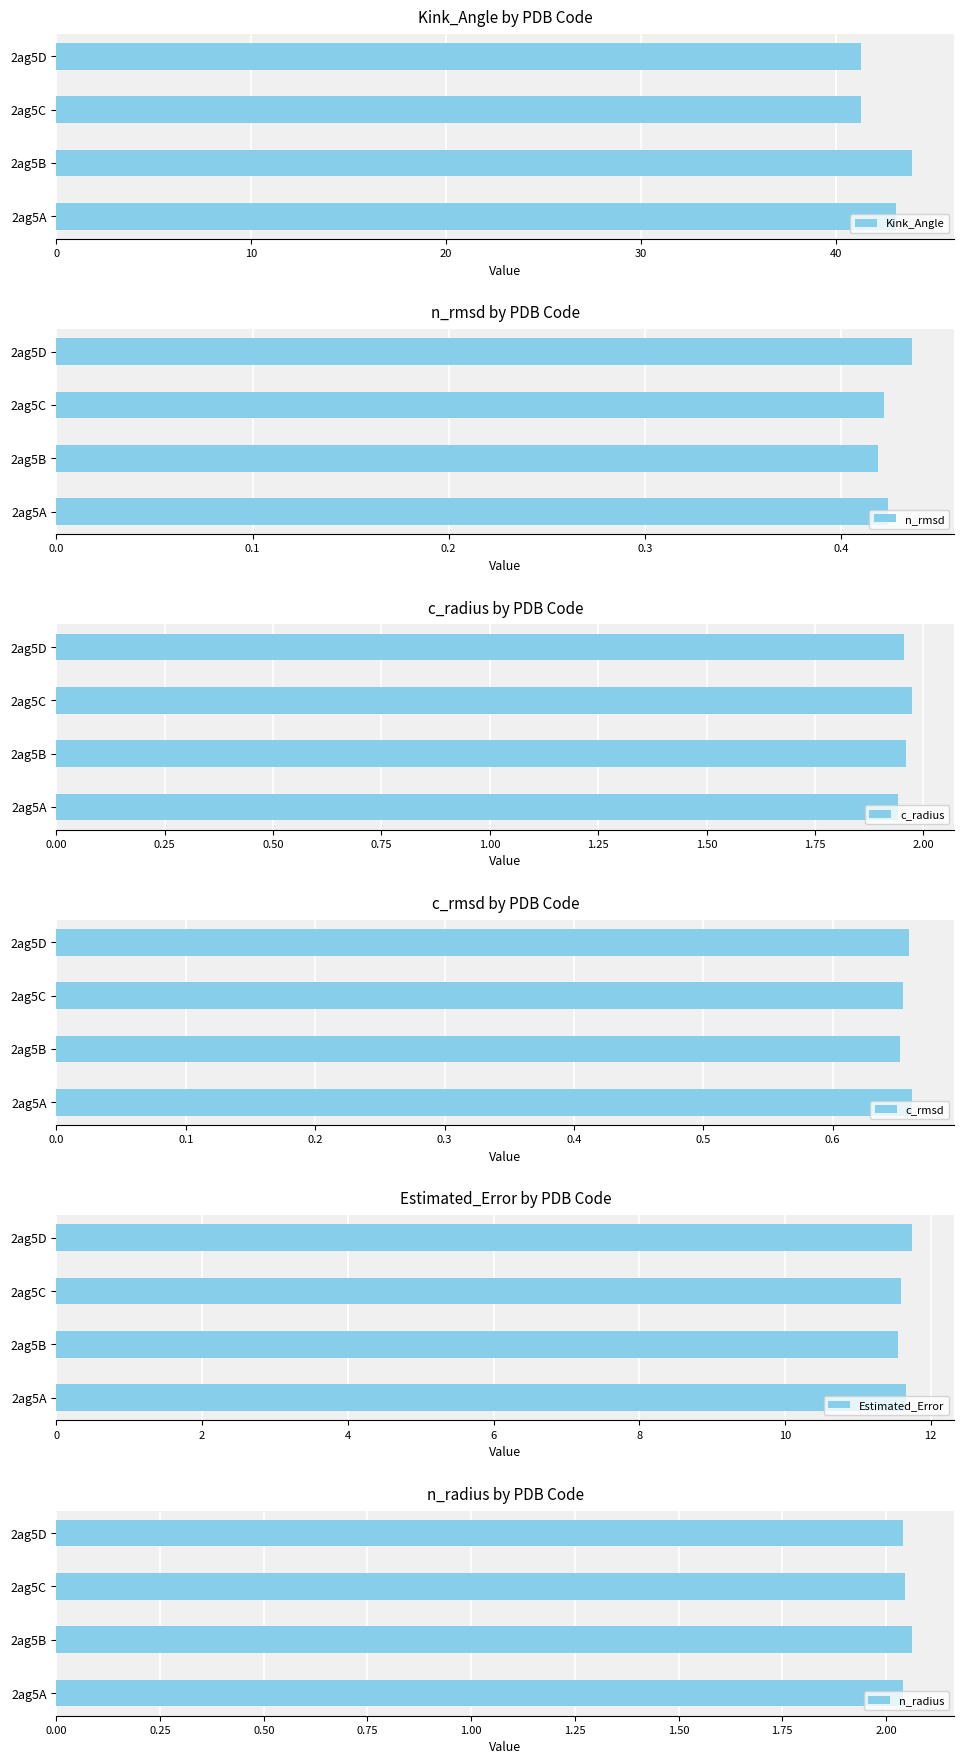

What is the value of the n_rmsd bar at the 3rd from the left?

0.4